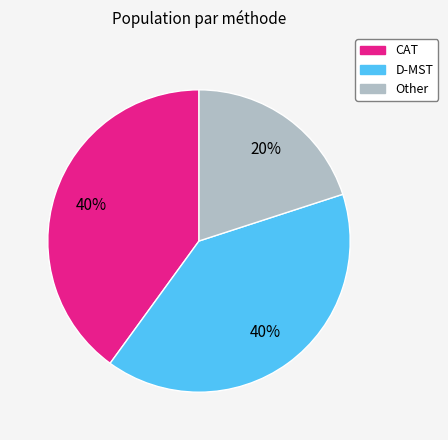

Which category has the smallest portion of the pie?

Other